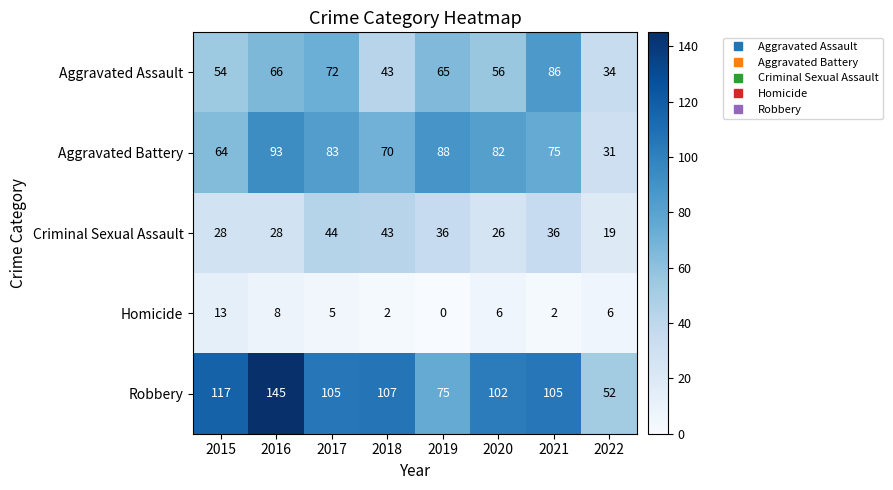

What is the approximate value of Aggravated Battery at 2018, to the nearest 5?

70